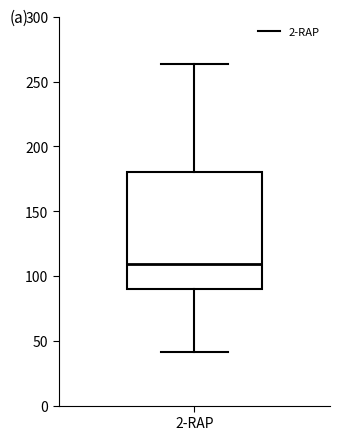

Where does the median line of the box for 2-RAP sit on the y-axis? The values are not printed on the chart, so give them approximately, as read against the axis.

110